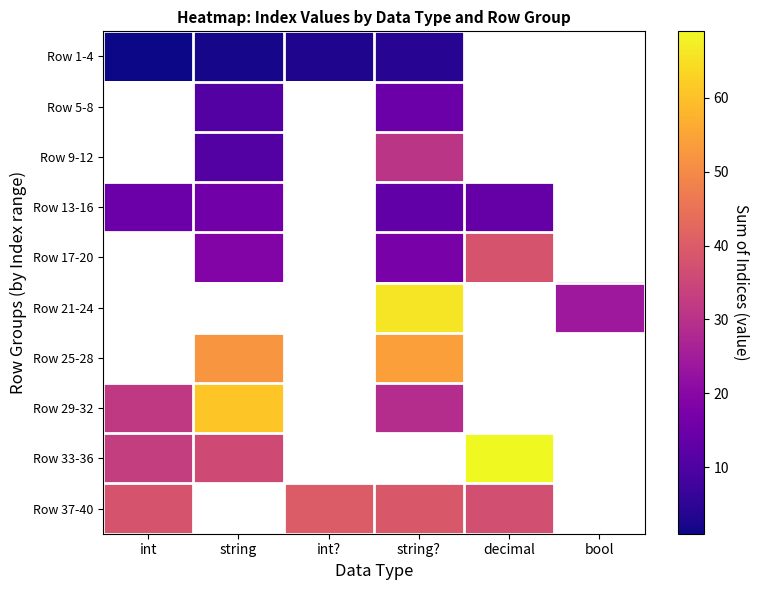

Which series changed the most between int and decimal?

Row 33-36